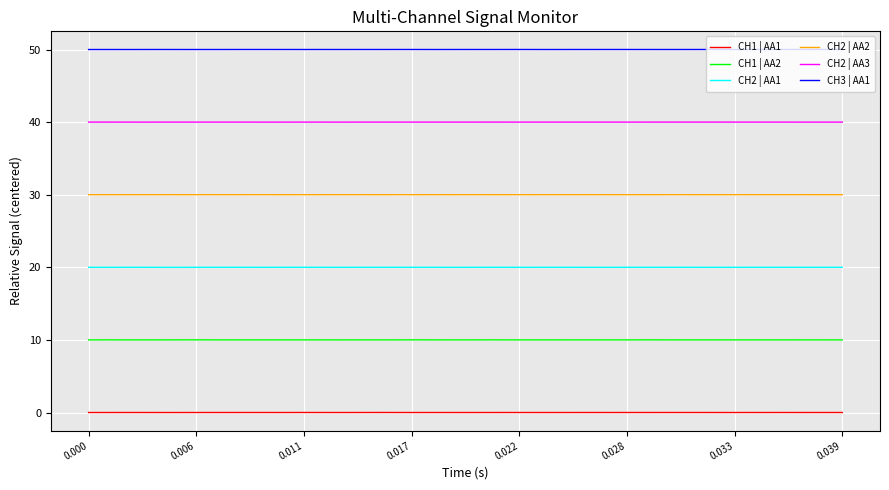

What is the lowest value of the CH2 | AA2 series?

30.0